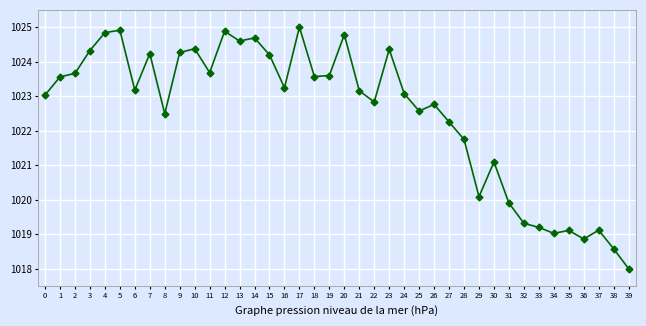

What is the value of the 37th point from the left?

1018.9